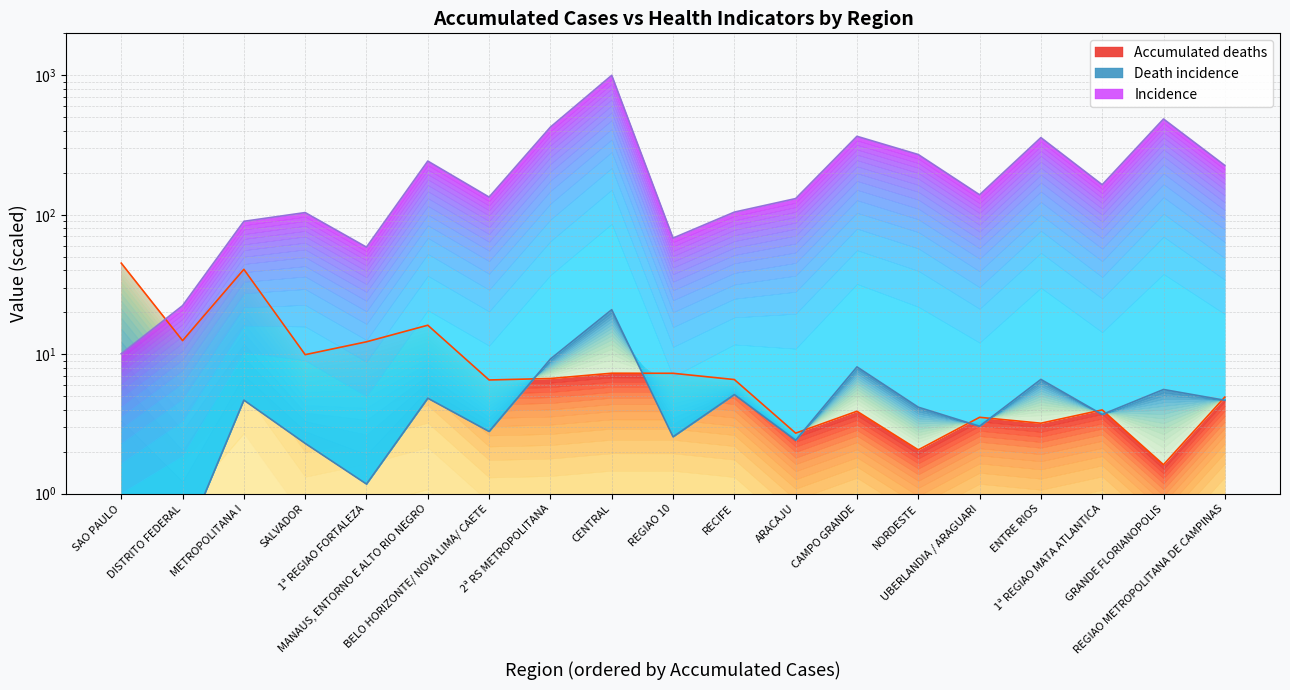

Reading right to left, extract all data points from this chart.

Incidence: 226.0	486.4	164.3	357.6	139.2	270.5	365.5	130.7	104.5	68.1	1000.0	425.3	134.0	242.8	58.6	103.8	89.8	22.3	10.1
Death incidence: 4.7	5.6	3.7	6.6	3.0	4.2	8.1	2.4	5.1	2.6	20.9	9.2	2.8	4.8	1.2	2.3	4.7	0.4	0.4
Accumulated deaths: 4.9	1.6	4.0	3.2	3.5	2.1	3.9	2.7	6.6	7.3	7.3	6.7	6.5	16.2	12.3	9.9	40.6	12.5	45.0